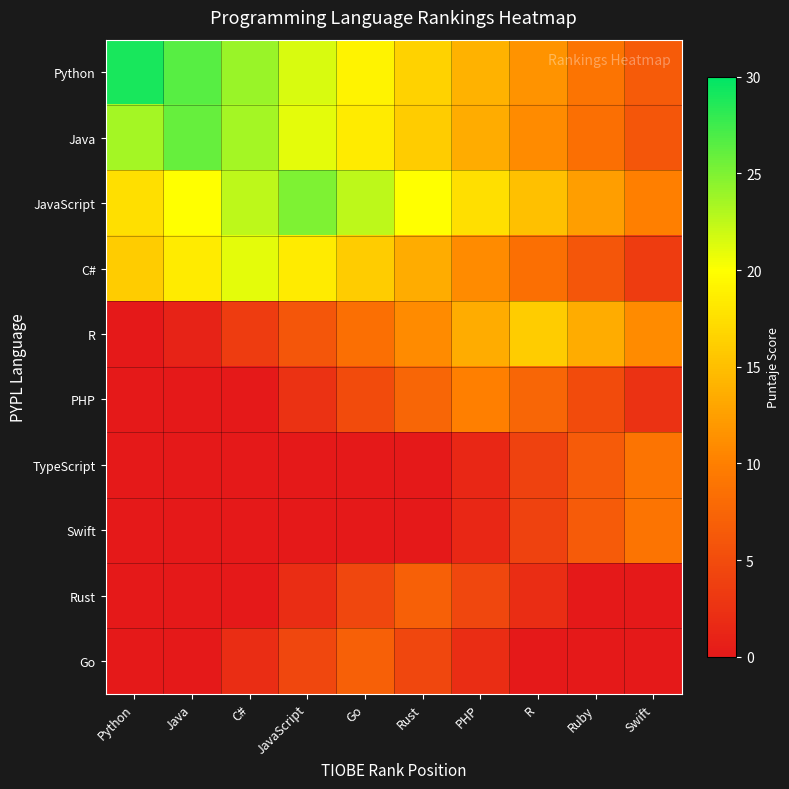

List the series in order of their peak value, lowest first.

Rust, Go, TypeScript, Swift, PHP, R, C#, JavaScript, Java, Python